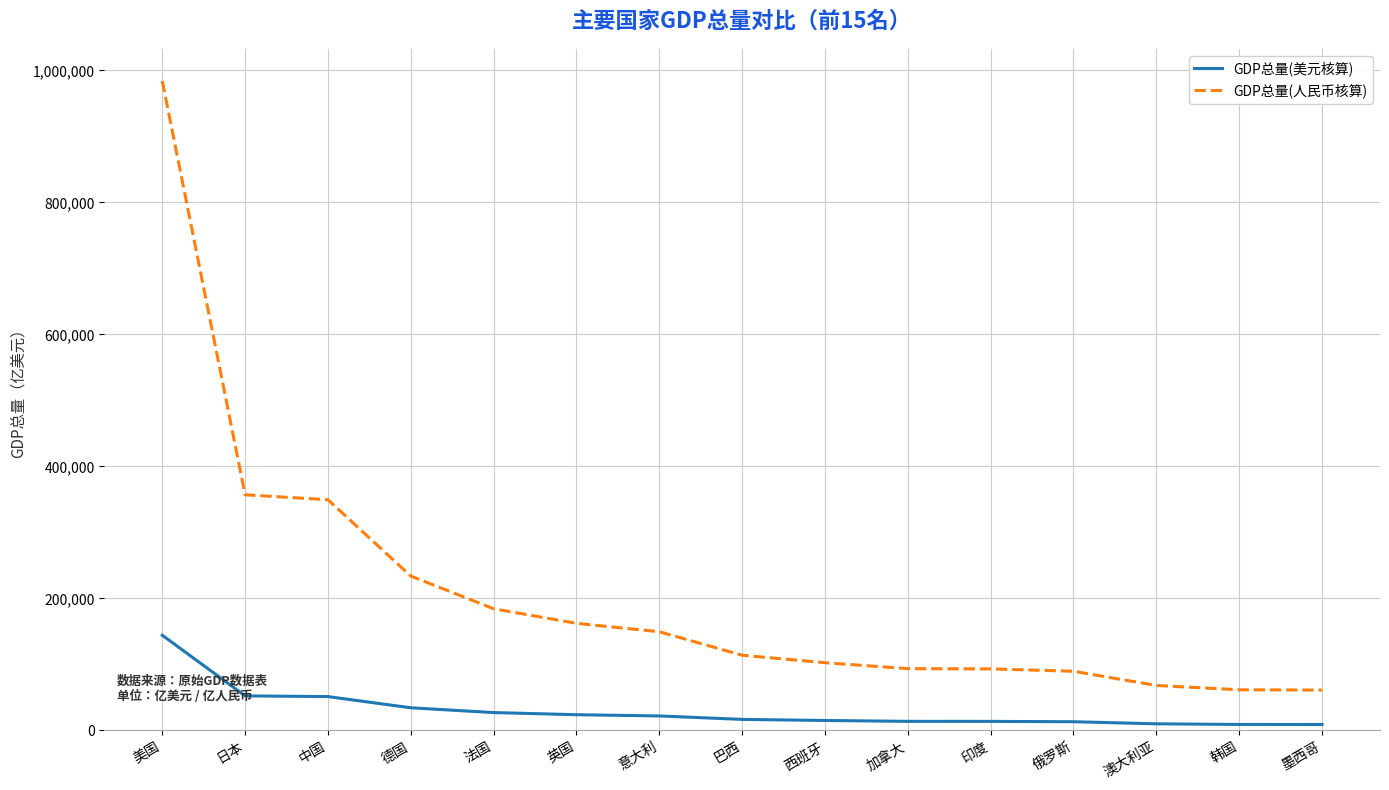

True or false: GDP总量(美元核算) and GDP总量(人民币核算) intersect in this chart.

False